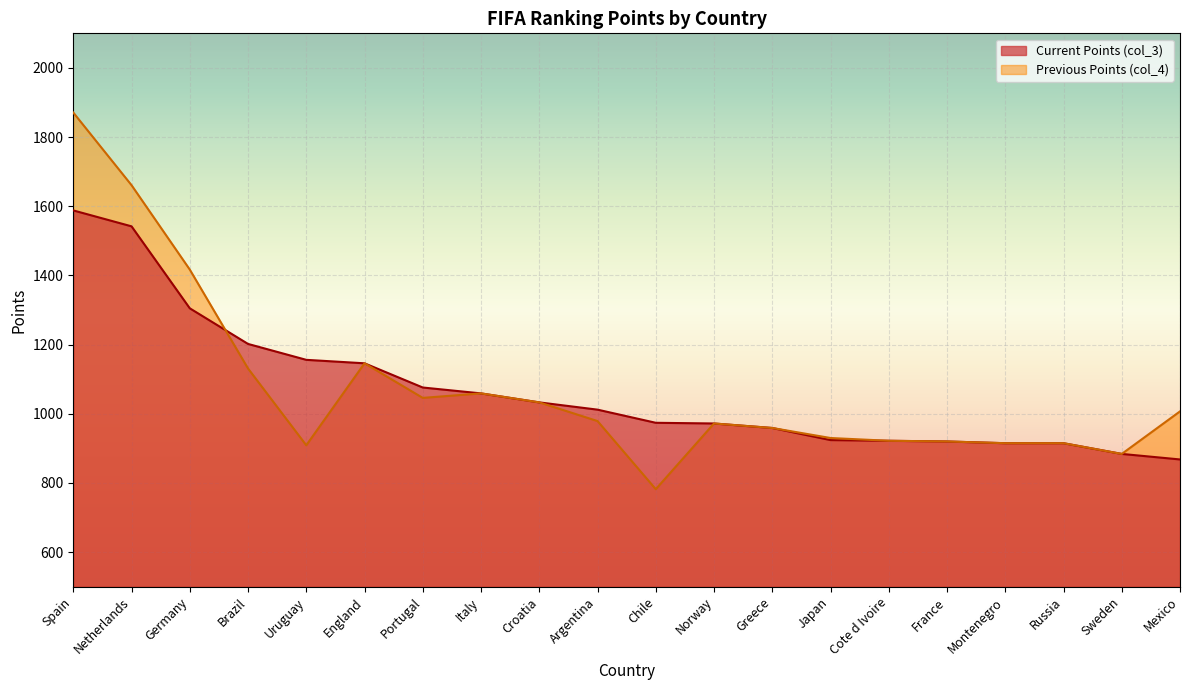

Reading left to right, transcribe all the data shown in this chart.

Current Points (col_3): Spain=1588	Netherlands=1542	Germany=1305	Brazil=1202	Uruguay=1156	England=1146	Portugal=1076	Italy=1059	Croatia=1033	Argentina=1012	Chile=974	Norway=972	Greece=959	Japan=924	Cote d Ivoire=922	France=920	Montenegro=915	Russia=915	Sweden=884	Mexico=868
Previous Points (col_4): Spain=1871	Netherlands=1661	Germany=1417	Brazil=1131	Uruguay=909	England=1146	Portugal=1046	Italy=1059	Croatia=1033	Argentina=979	Chile=782	Norway=972	Greece=959	Japan=930	Cote d Ivoire=922	France=920	Montenegro=915	Russia=915	Sweden=884	Mexico=1007